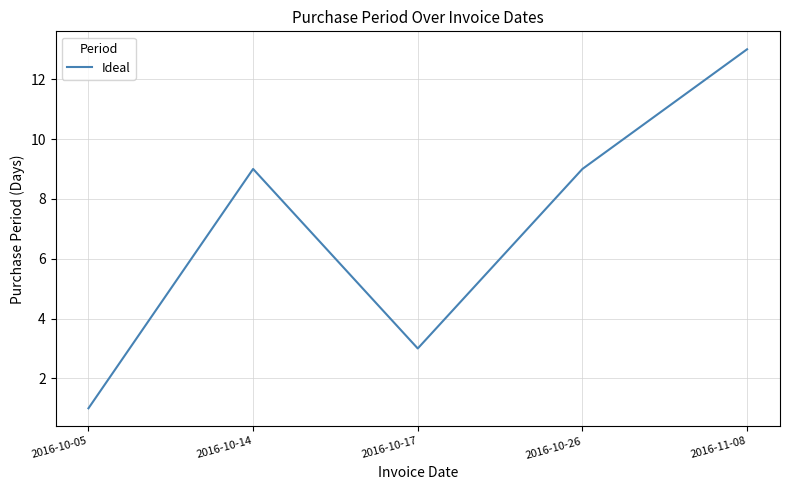

Which label corresponds to the largest value in the chart?

2016-11-08